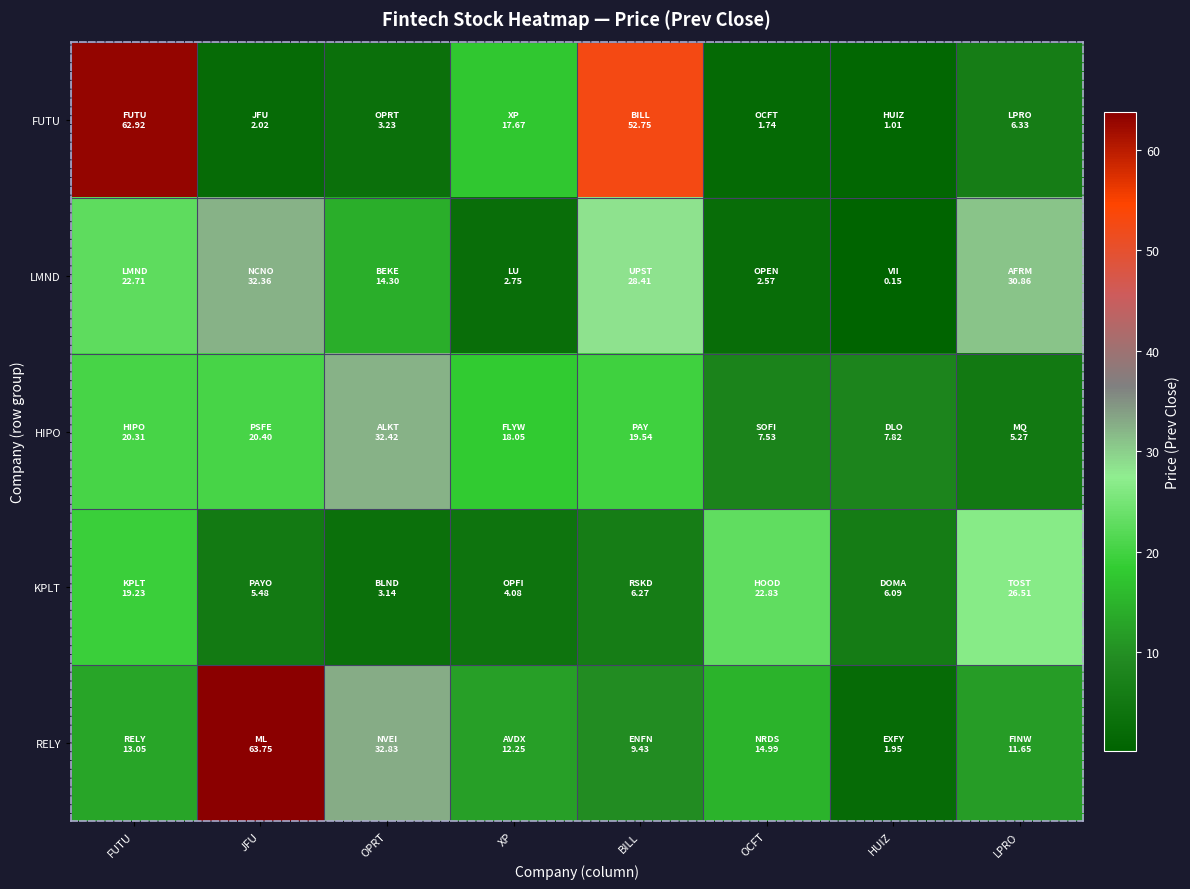

How many series are shown in this chart?

5